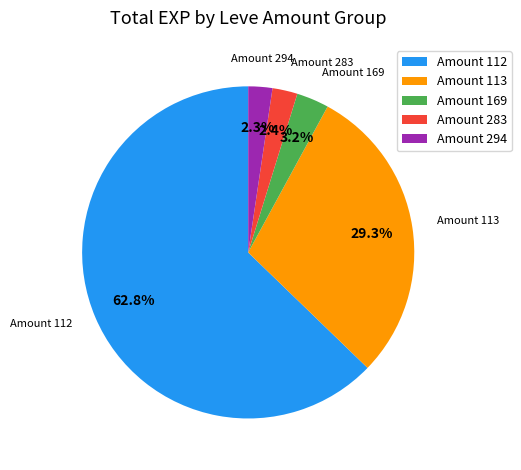

What percentage do Amount 112 and Amount 294 together represent?

65.1%